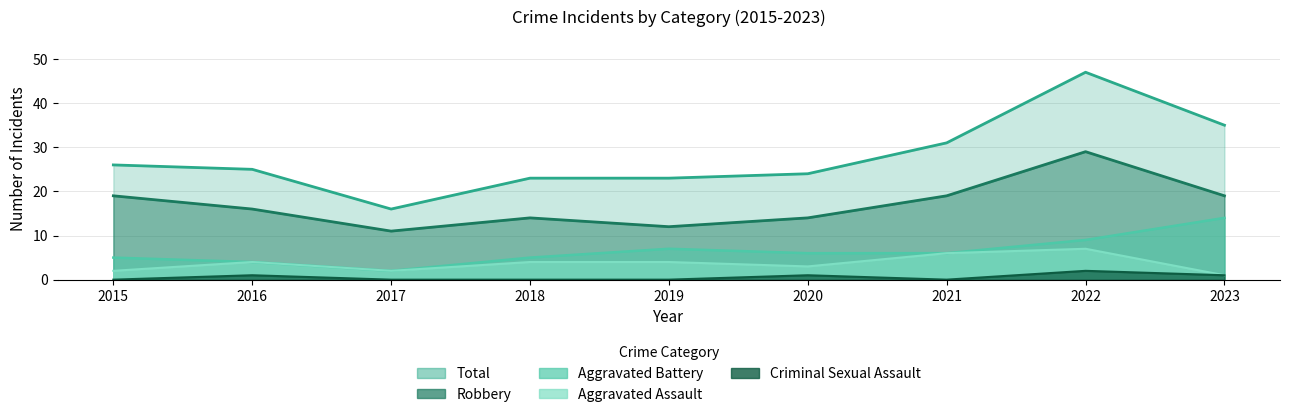

How many lines are shown in the chart?

5